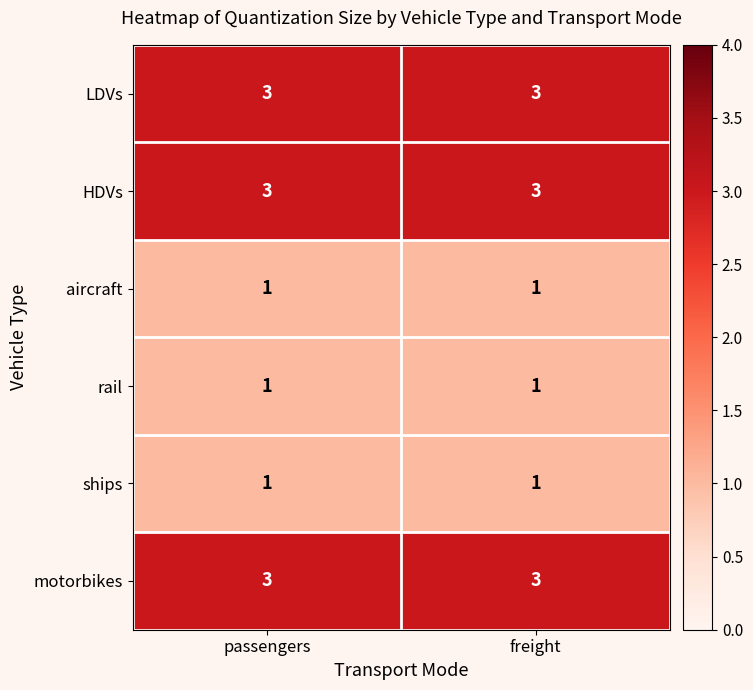

True or false: ships has a value of 1 at freight.

True